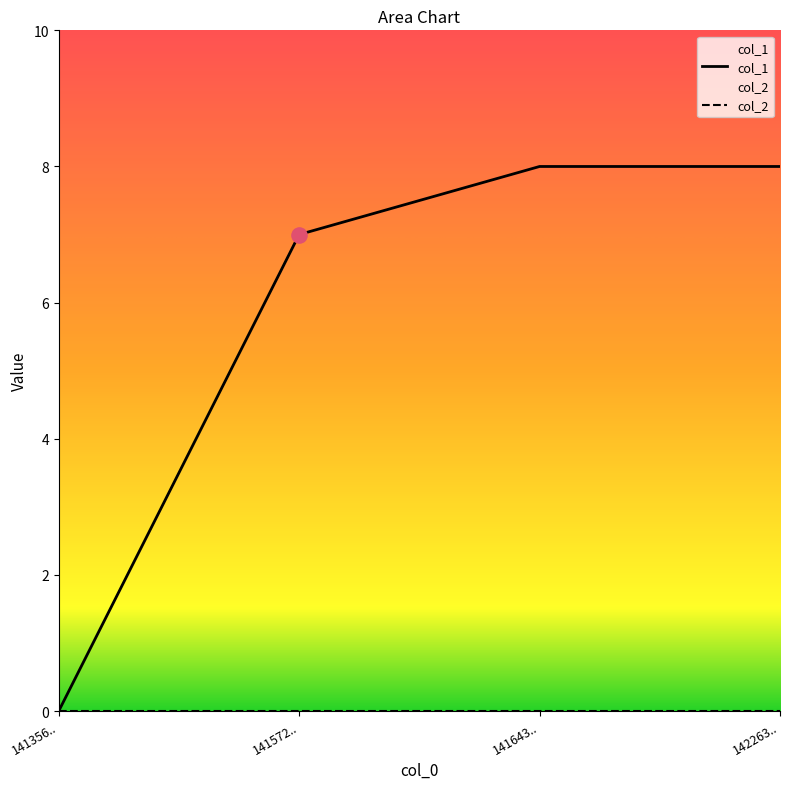

What is the change in value from 141356.. to 141643..?

+8